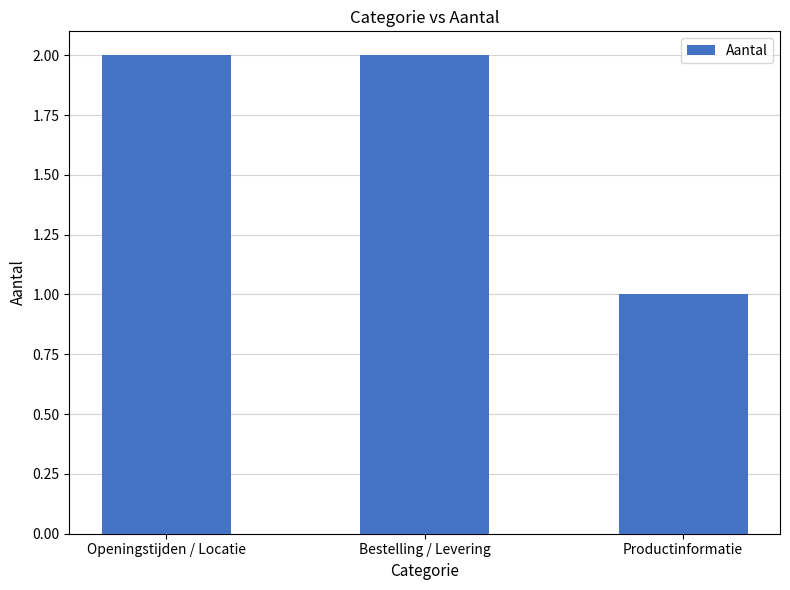

Read the value at Openingstijden / Locatie.

2